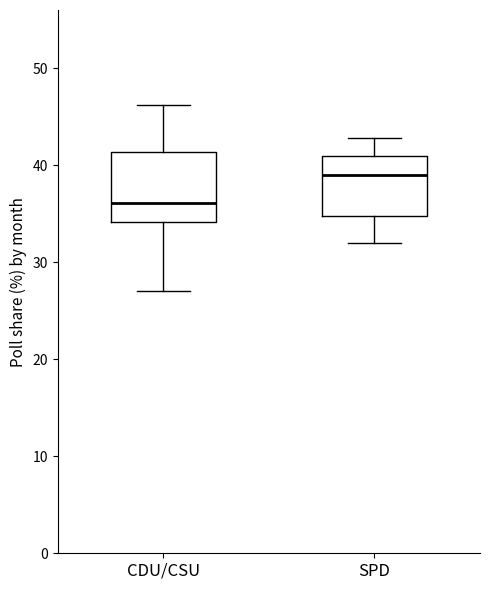

Reading left to right, transcribe this box plot: for each box, give where its median line is, the range the box spans, and where its two whiskers end, as read against the y-axis. The values are not printed on the chart, so give them approximately, as read against the axis.

CDU/CSU: median 36, box 34 to 41, whiskers 27 to 46
SPD: median 39, box 35 to 41, whiskers 32 to 43